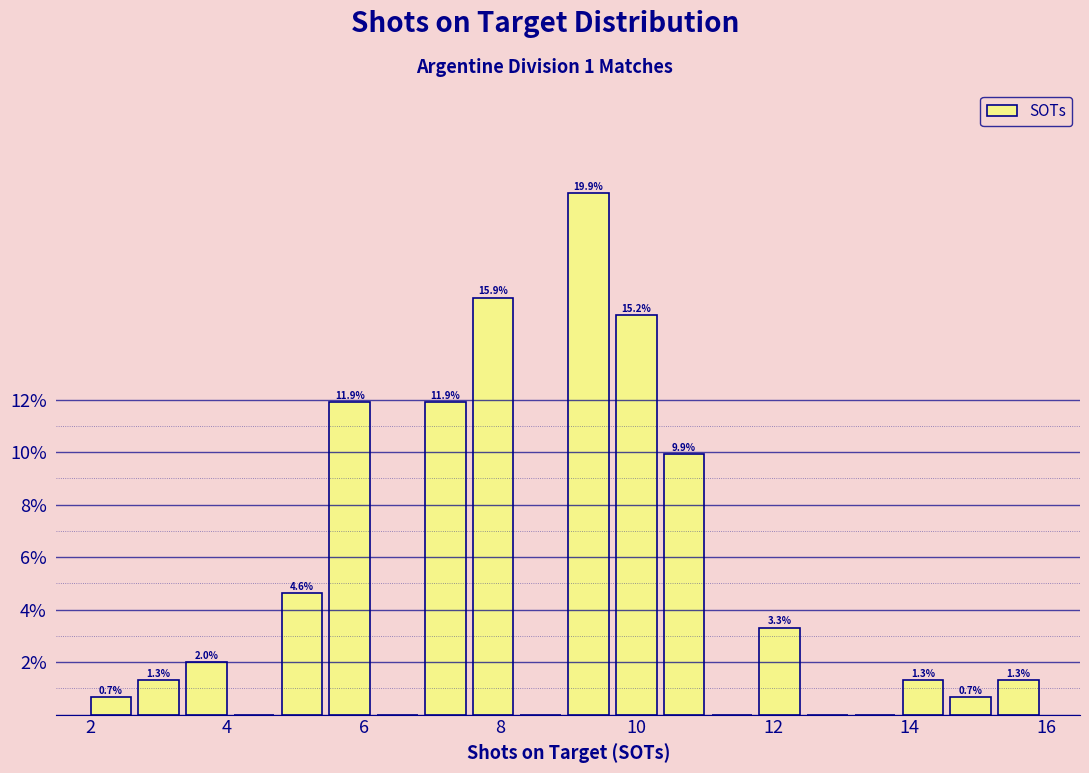

Around what value on the x-axis is the tallest bar? Give the approximate position of its centre, as read against the axis.

9.2